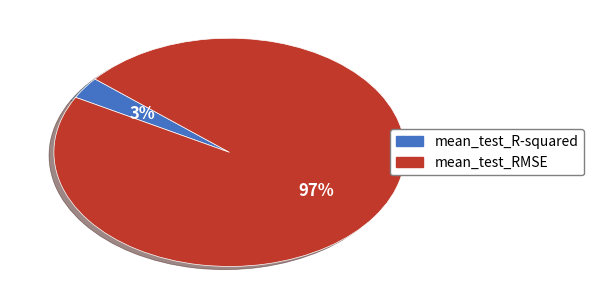

What is the majority slice?

mean_test_RMSE